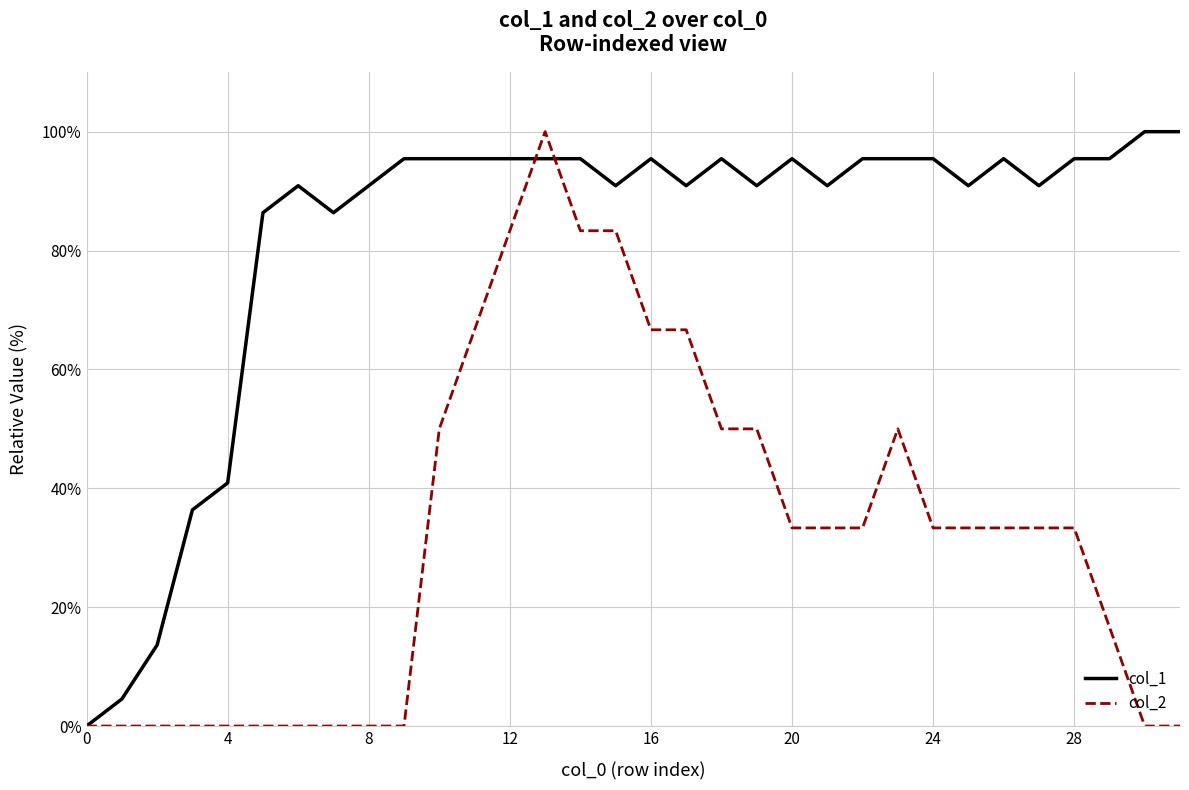

True or false: col_1 and col_2 cross at least once.

True